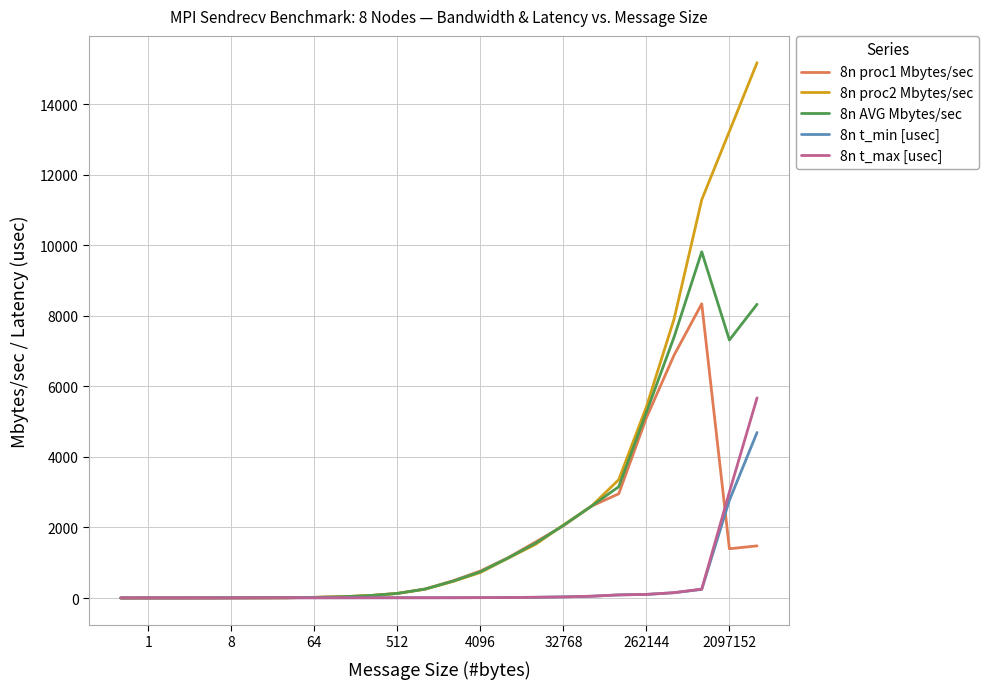

Which series has the largest range (max minus min)?

8n proc2 Mbytes/sec